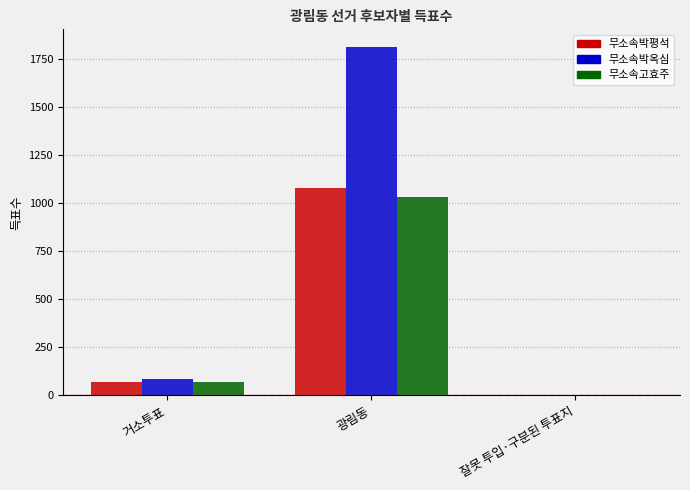

At which category is the sum across all series the highest?

광림동